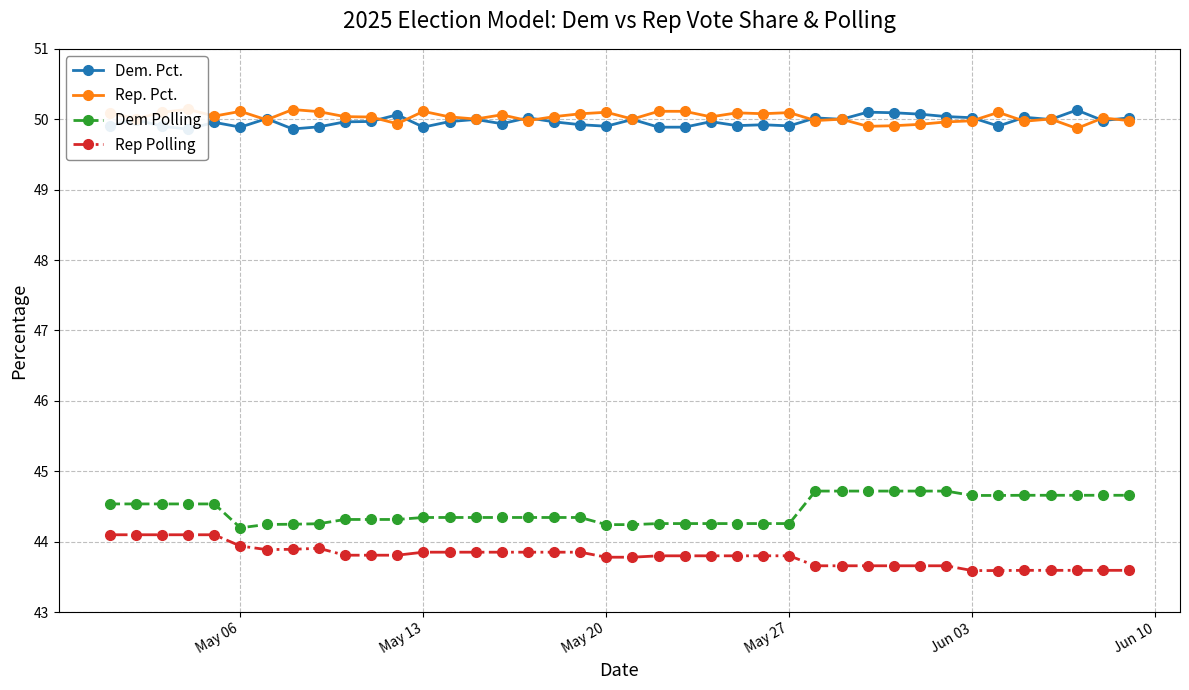

Count the number of categories in the chart.

40